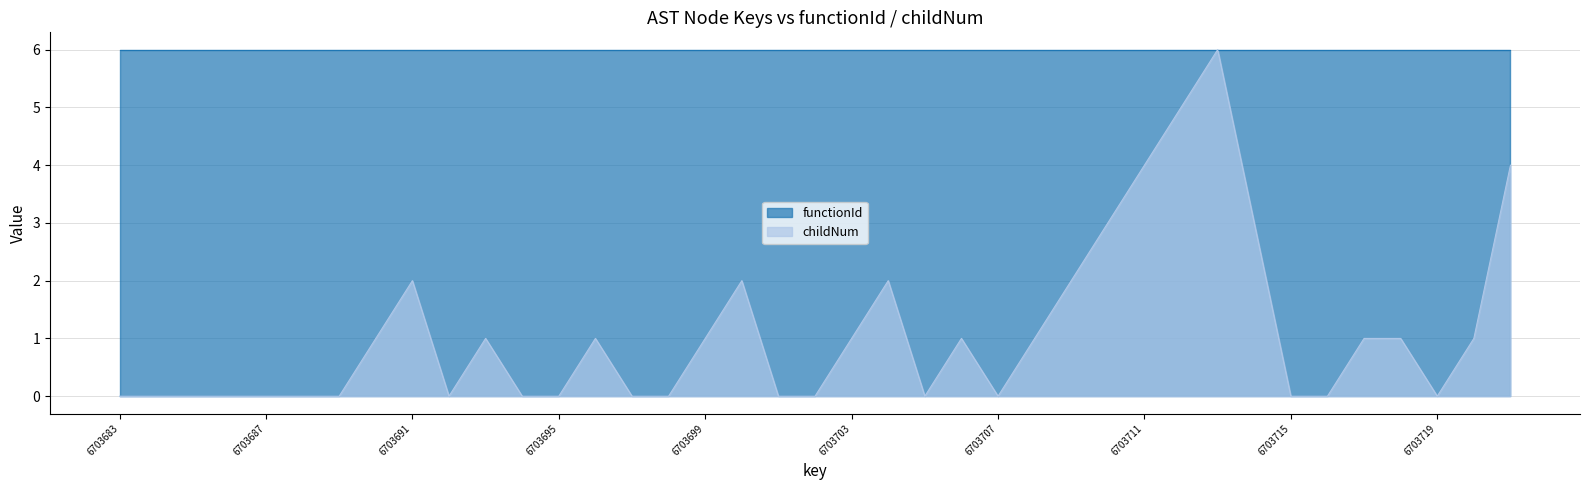

How many lines are shown in the chart?

2